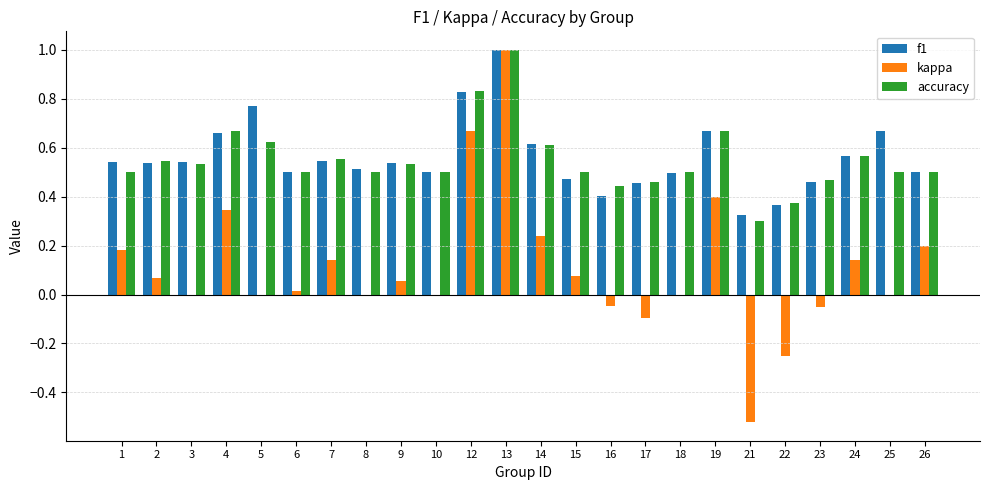

Between 15 and 22, which series saw the biggest shift?

kappa